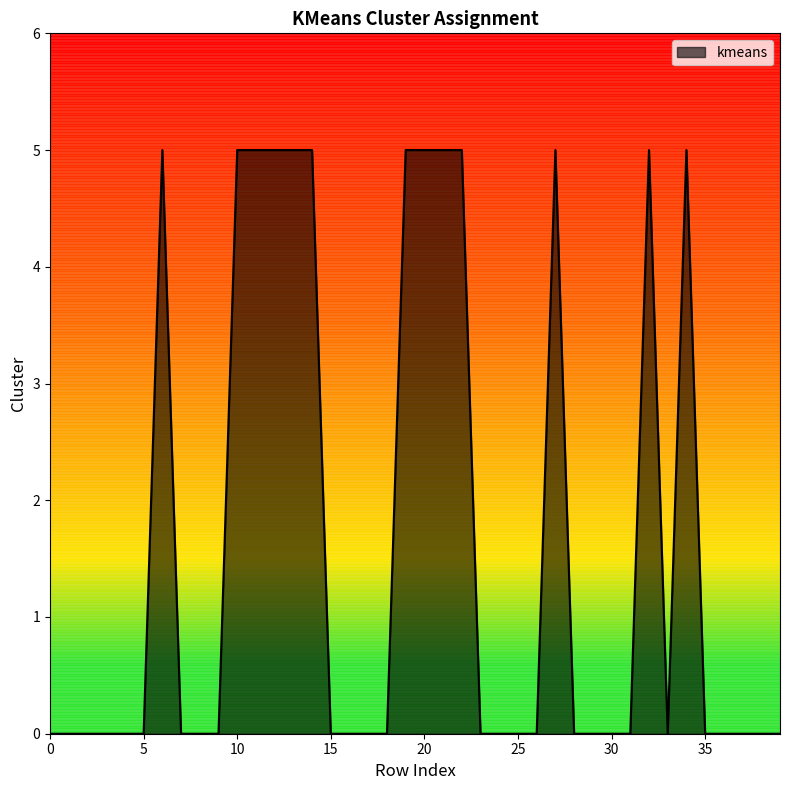

What is the sum of all values?

65